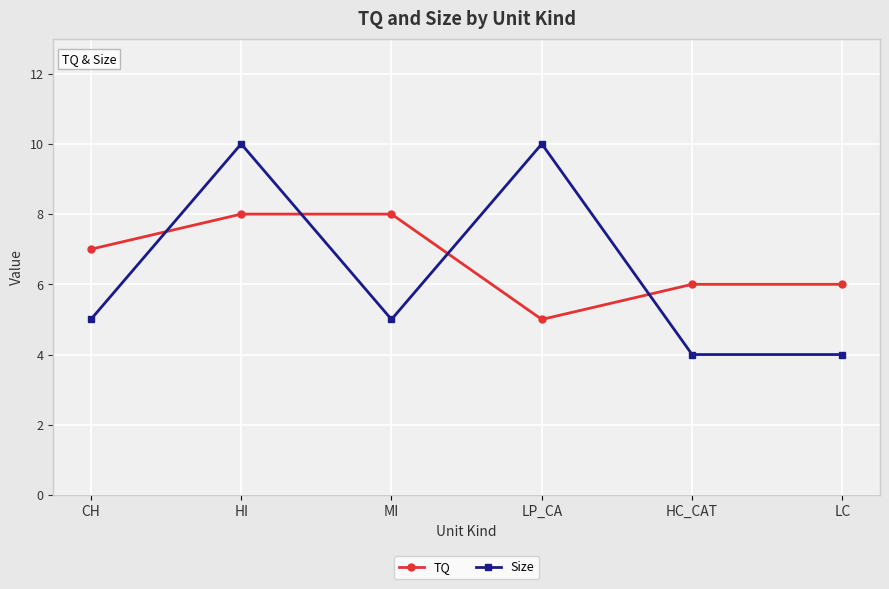

Is it true that Size equals 6 at HC_CAT?

False